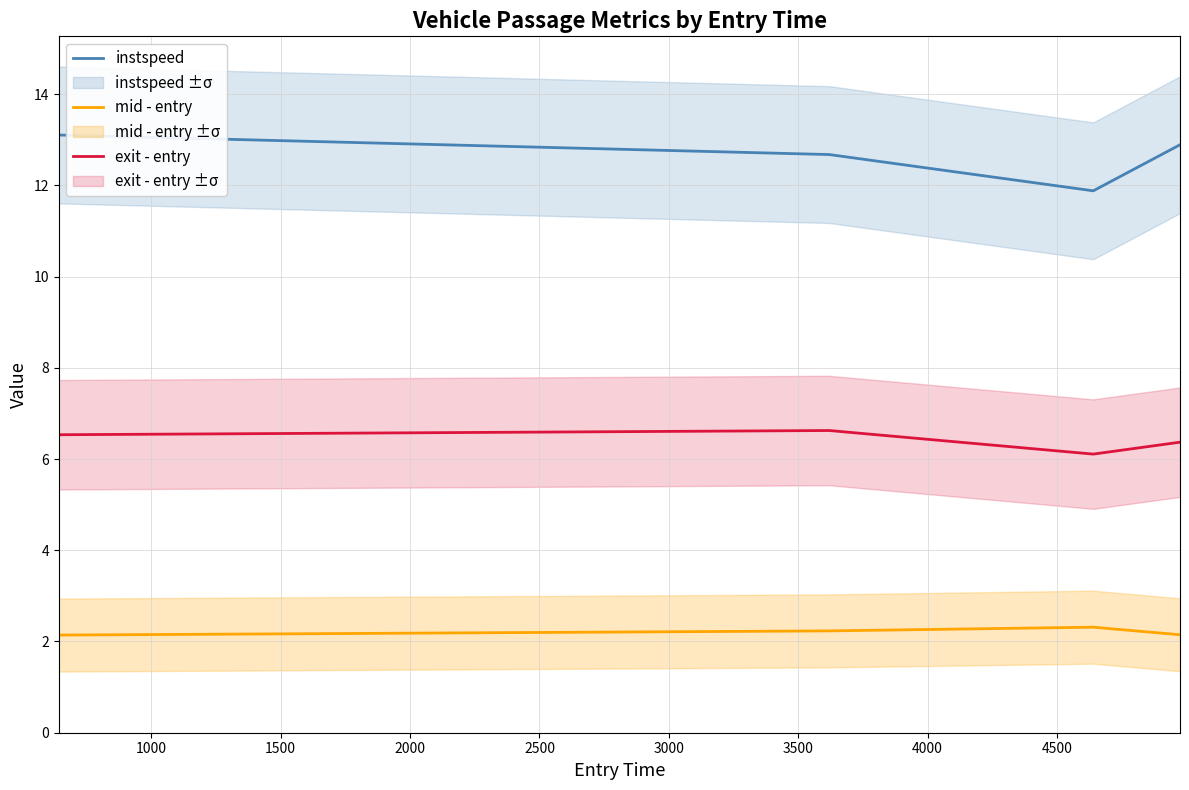

In instspeed, how many points are lower than both neighbors (excluding endpoints)?

1